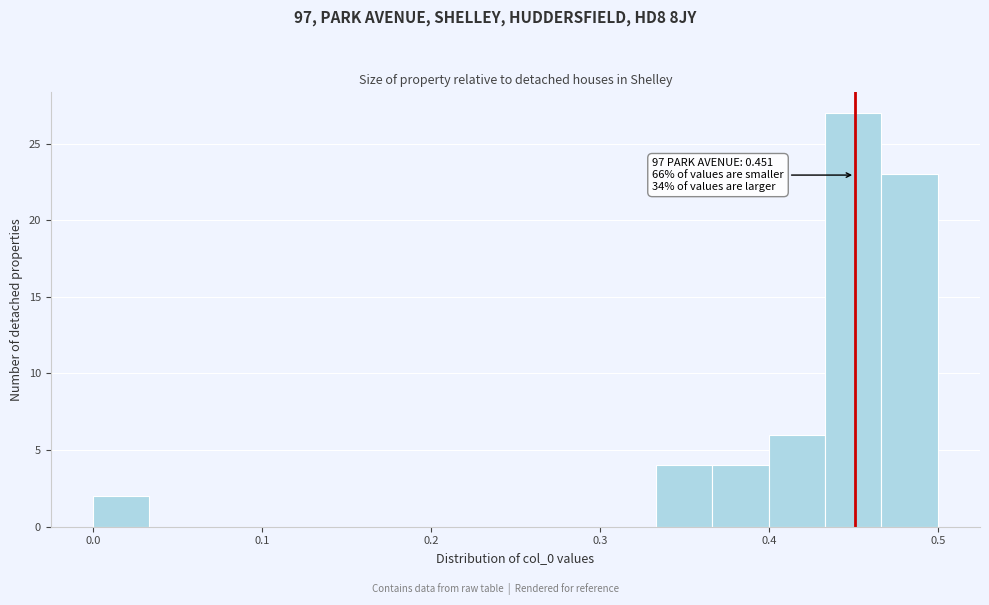

Around what value on the x-axis is the tallest bar? Give the approximate position of its centre, as read against the axis.

0.45